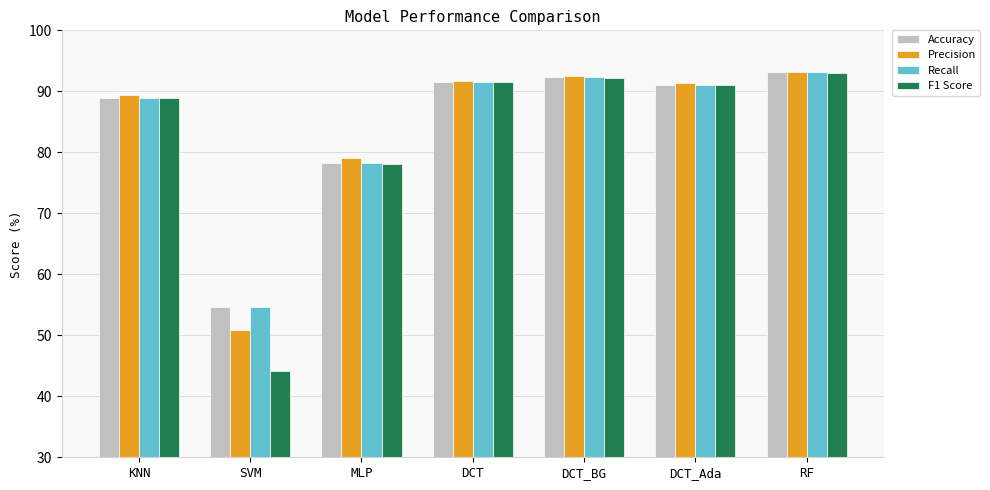

Reading left to right, what are all the values shown in this chart?

Accuracy: 89.0	54.7	78.3	91.6	92.3	91.1	93.1
Precision: 89.3	50.8	79.1	91.7	92.5	91.4	93.2
Recall: 89.0	54.7	78.3	91.6	92.3	91.1	93.1
F1 Score: 88.9	44.2	78.1	91.5	92.2	91.1	93.1